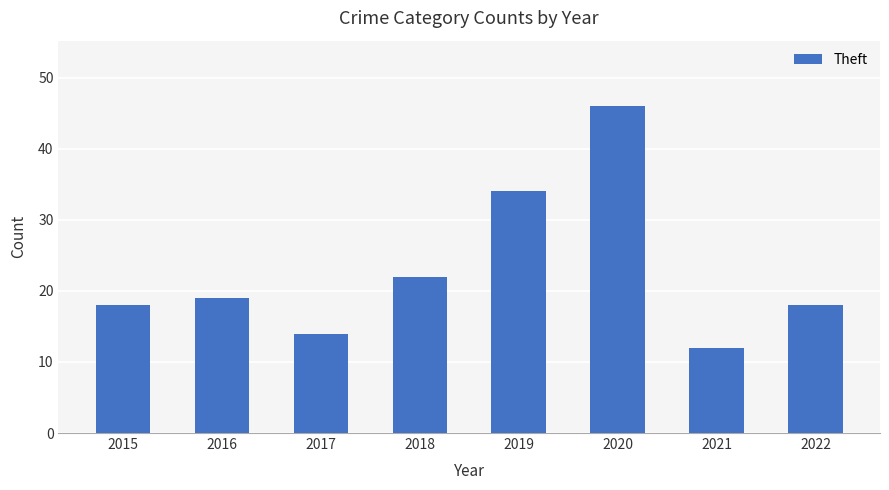

What is the value of the 5th bar from the left?

34